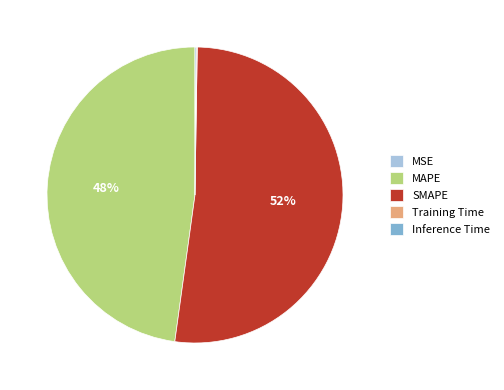

True or false: MAPE accounts for 57% of the total.

False